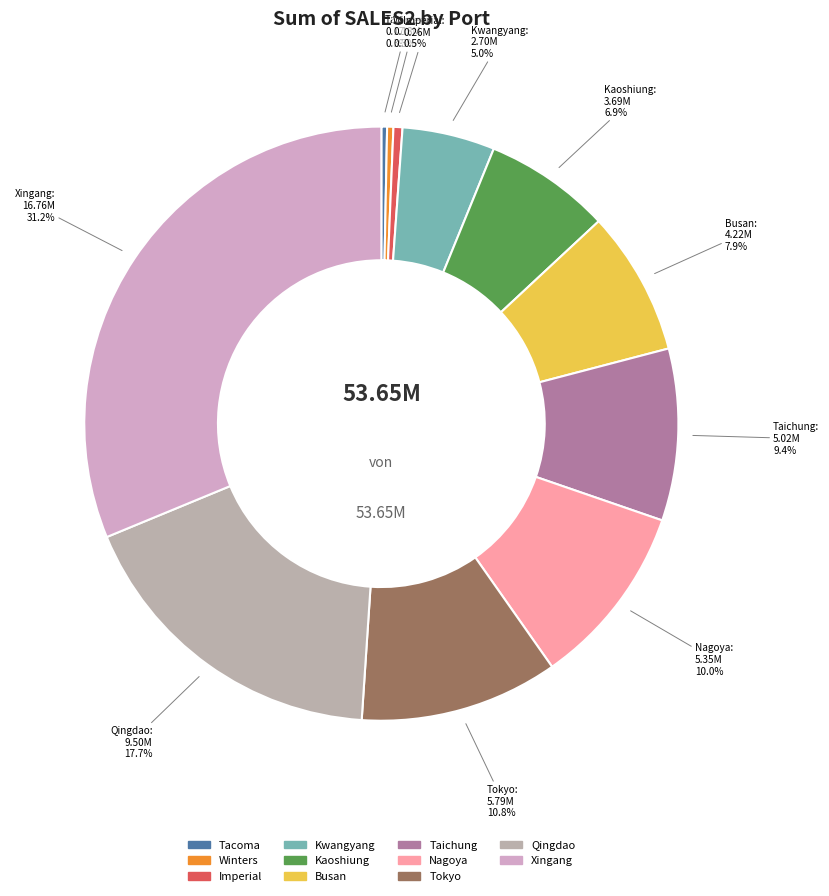

What portion of the pie excludes Taichung?

90.6%